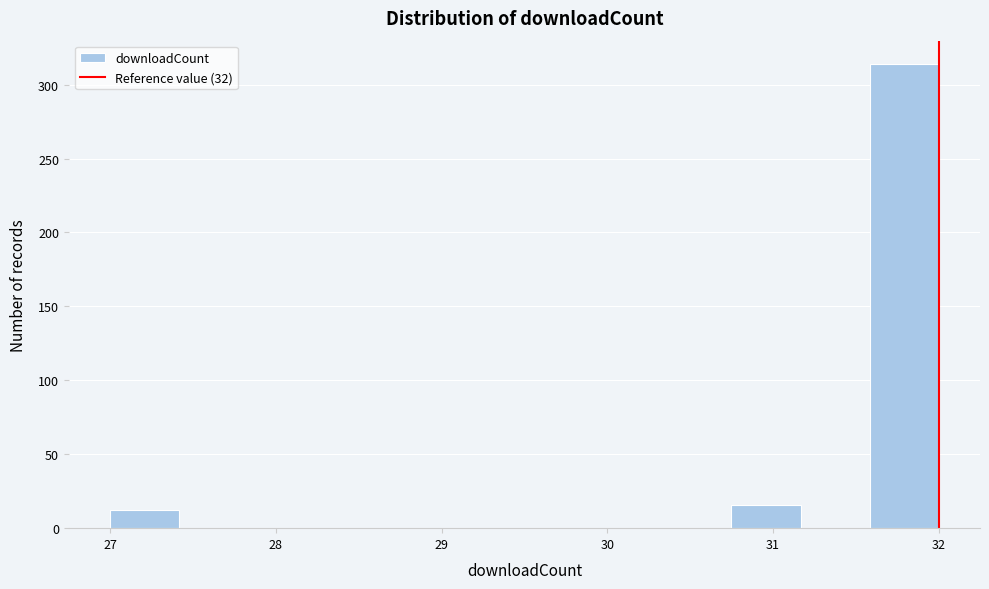

Which range on the x-axis has the tallest bar?

31.6 to 32.0